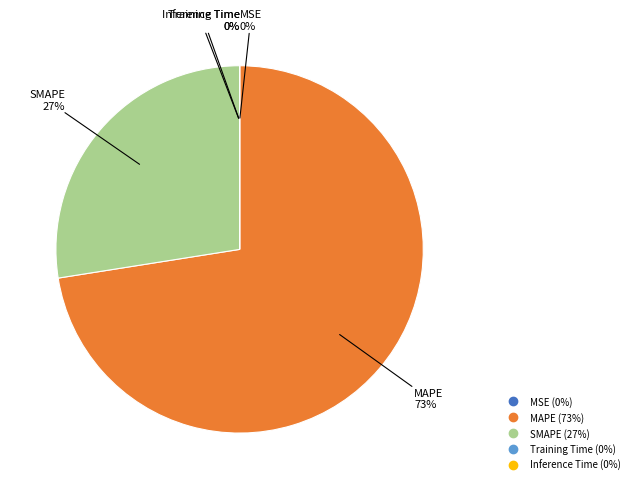

To the nearest percent, what is the average slice percentage?

20%